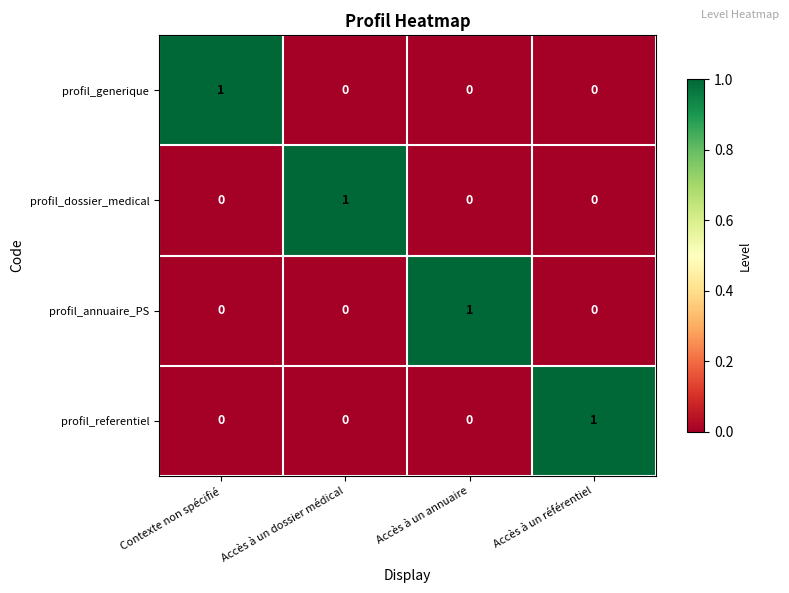

The value of profil_generique at Accès à un annuaire is 0. True or false?

True